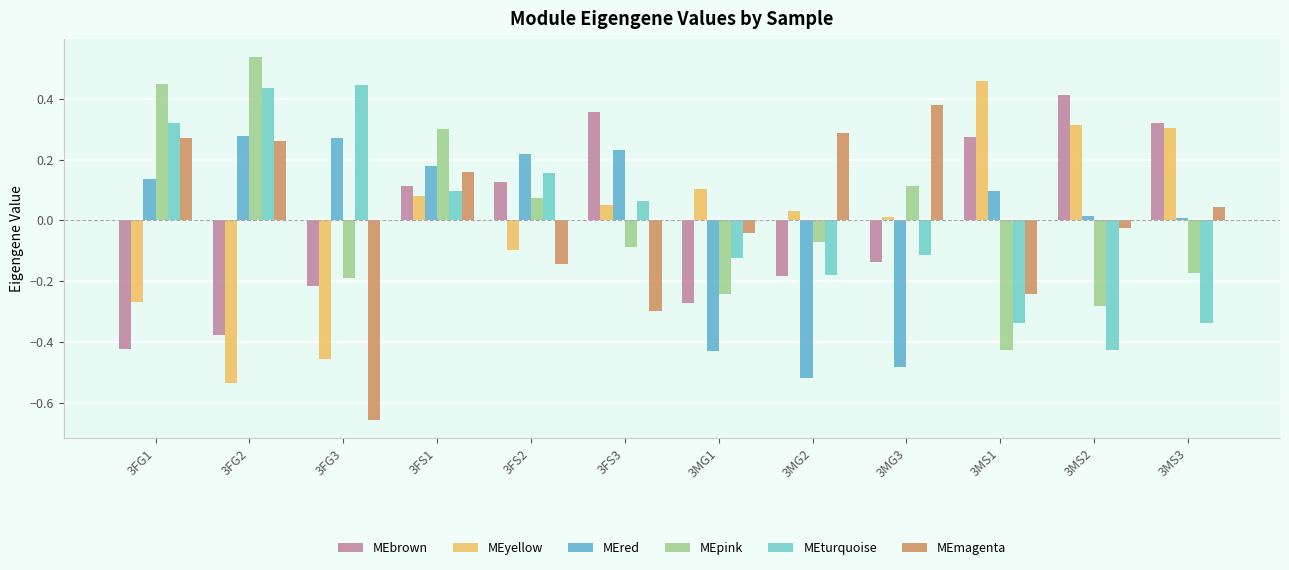

What is the smallest value displayed?

-0.7